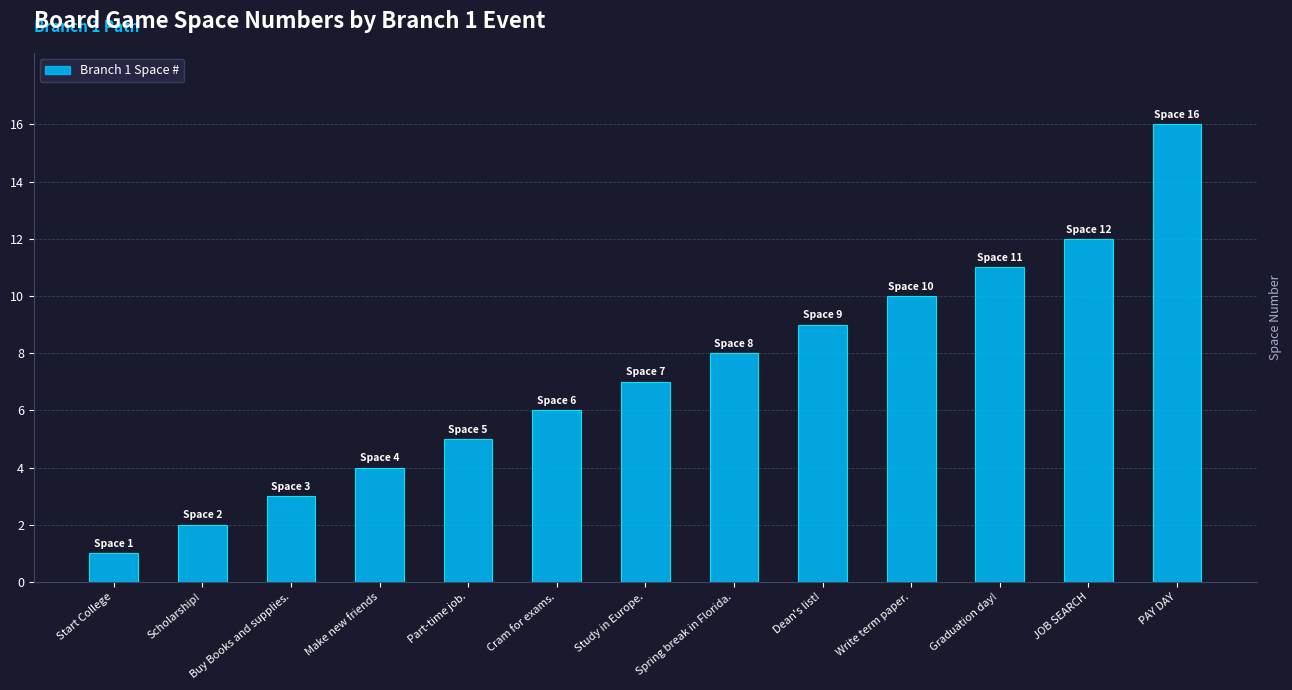

True or false: the data shows 7 at Make new friends.

False